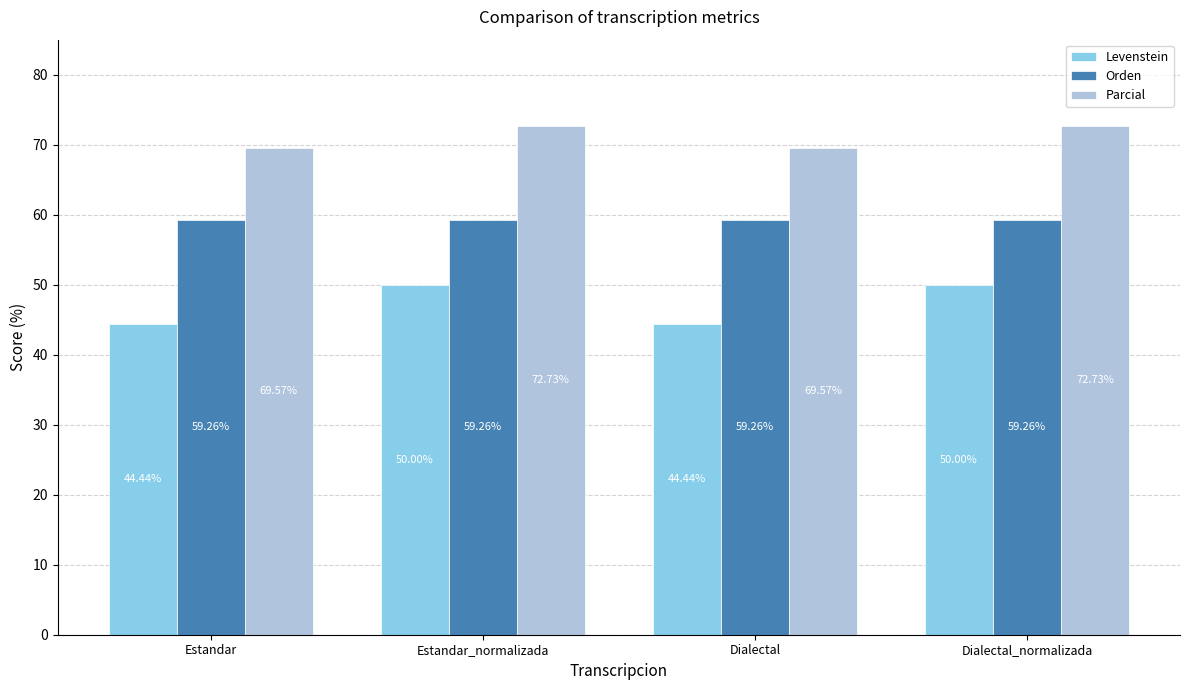

How many Parcial values are between 69 and 72?

2